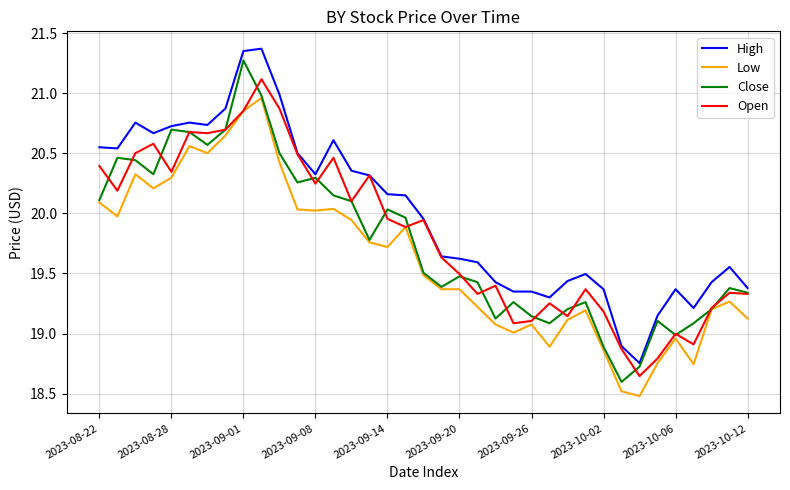

Which series has the largest total across all categories?

High